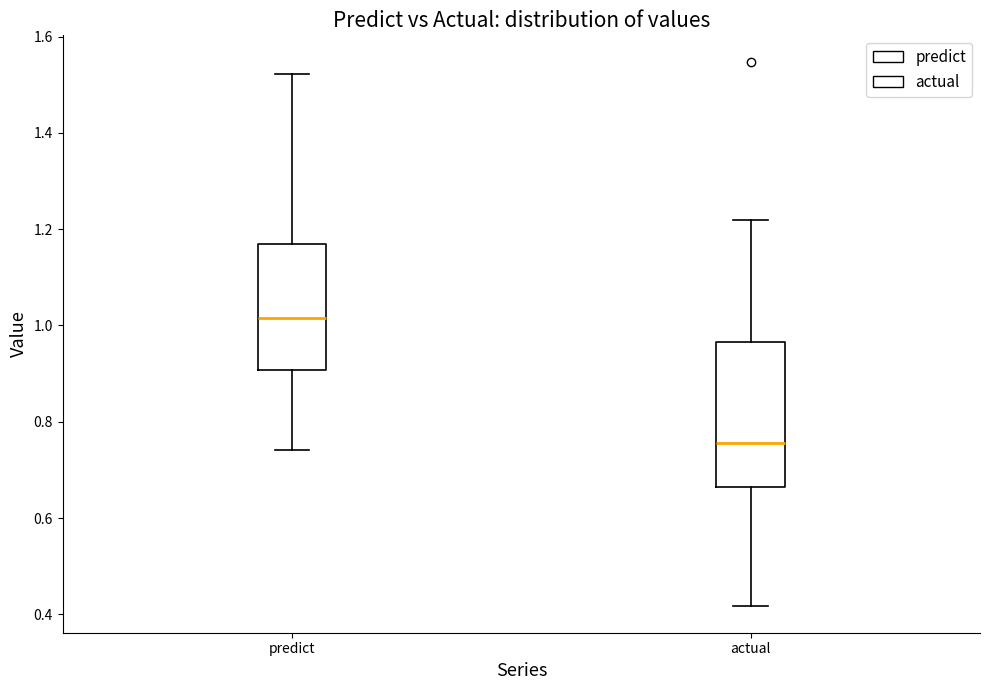

Where is the lower edge of the box for actual on the y-axis? The values are not printed on the chart, so give them approximately, as read against the axis.

0.66